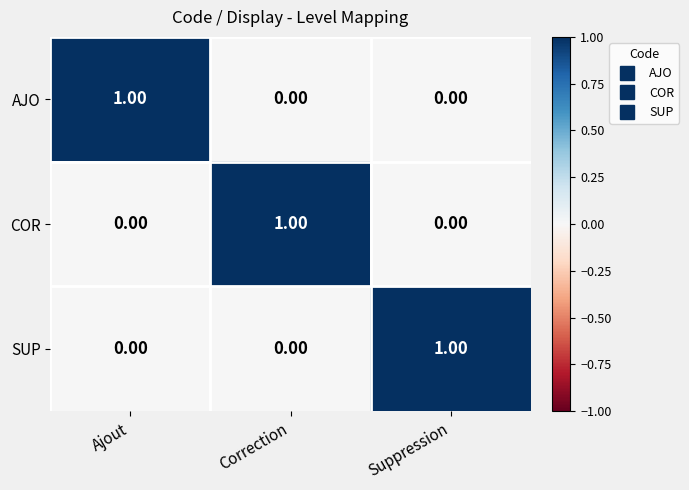

At how many categories does at least one series exceed 0?

3